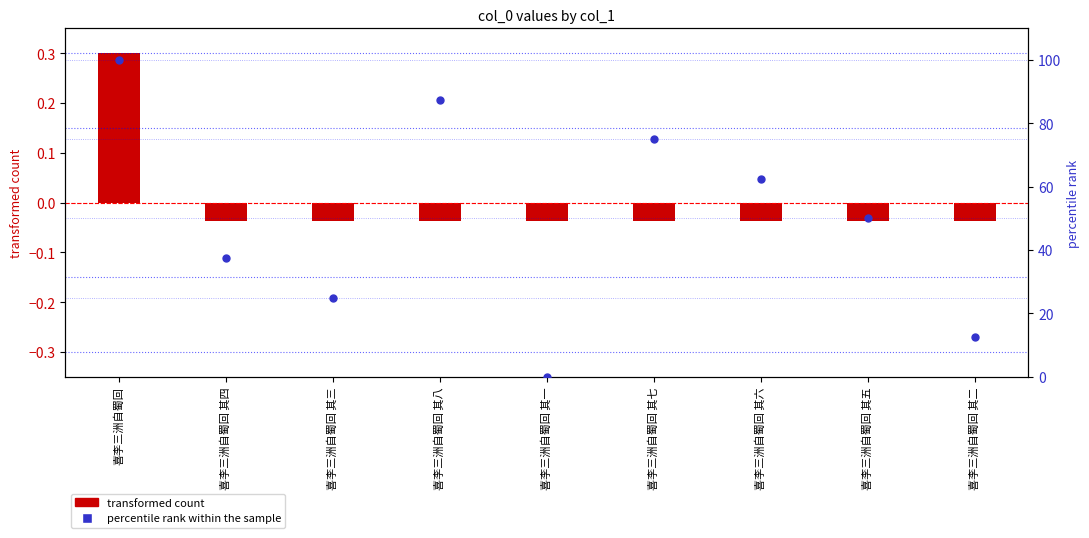

Which series has the largest Y range (max minus min)?

percentile rank within the sample